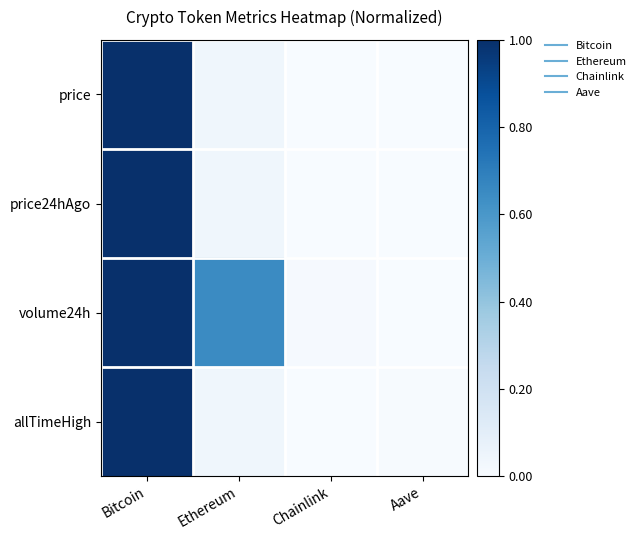

Reading left to right, transcribe all the data shown in this chart.

price: Bitcoin=1.0	Ethereum=0.0	Chainlink=0.0	Aave=0.0
price24hAgo: Bitcoin=1.0	Ethereum=0.0	Chainlink=0.0	Aave=0.0
volume24h: Bitcoin=1.0	Ethereum=0.7	Chainlink=0.0	Aave=0.0
allTimeHigh: Bitcoin=1.0	Ethereum=0.0	Chainlink=0.0	Aave=0.0